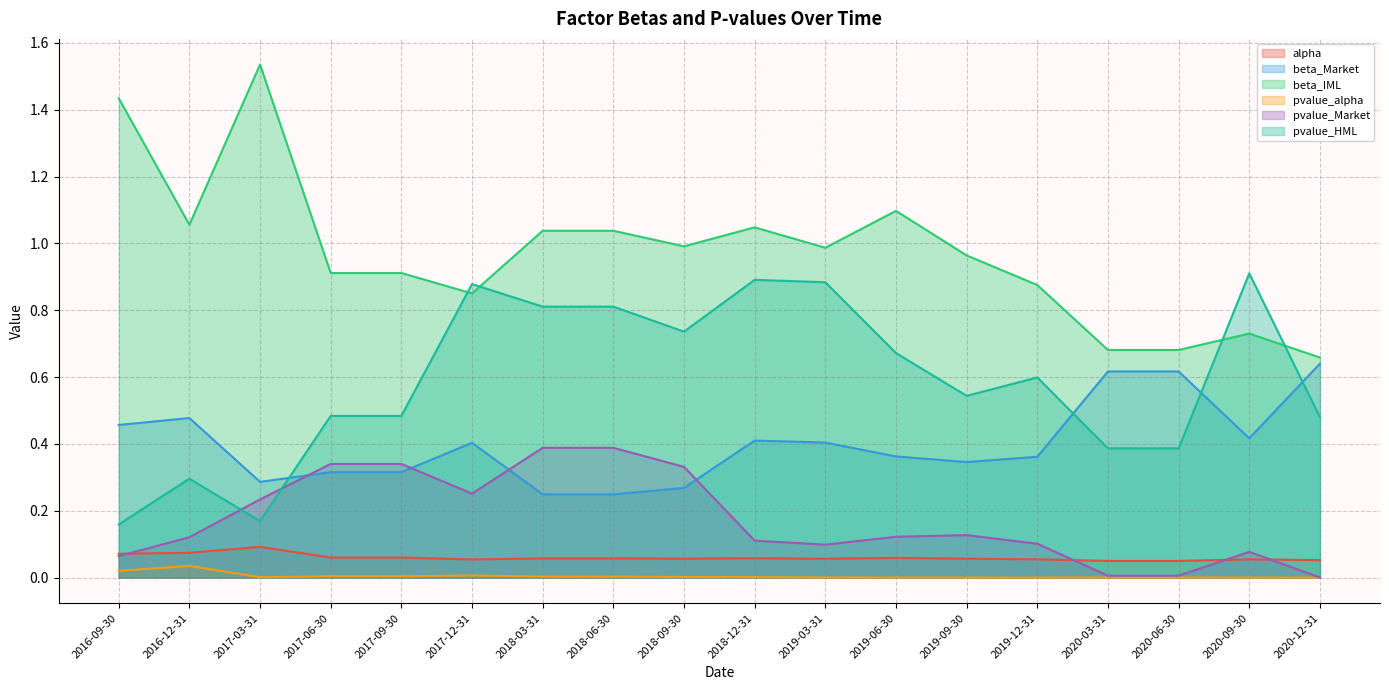

List the series in order of their peak value, highest first.

beta_IML, pvalue_HML, beta_Market, pvalue_Market, alpha, pvalue_alpha